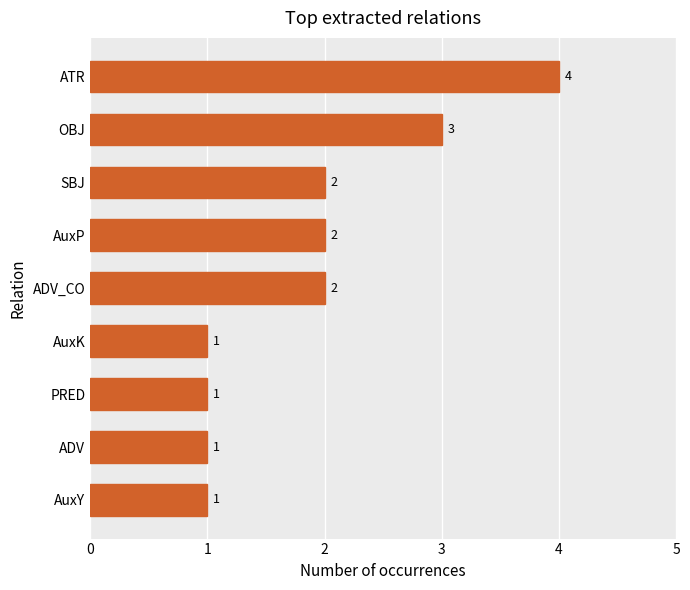

Is it true that the value at AuxY is 0?

False